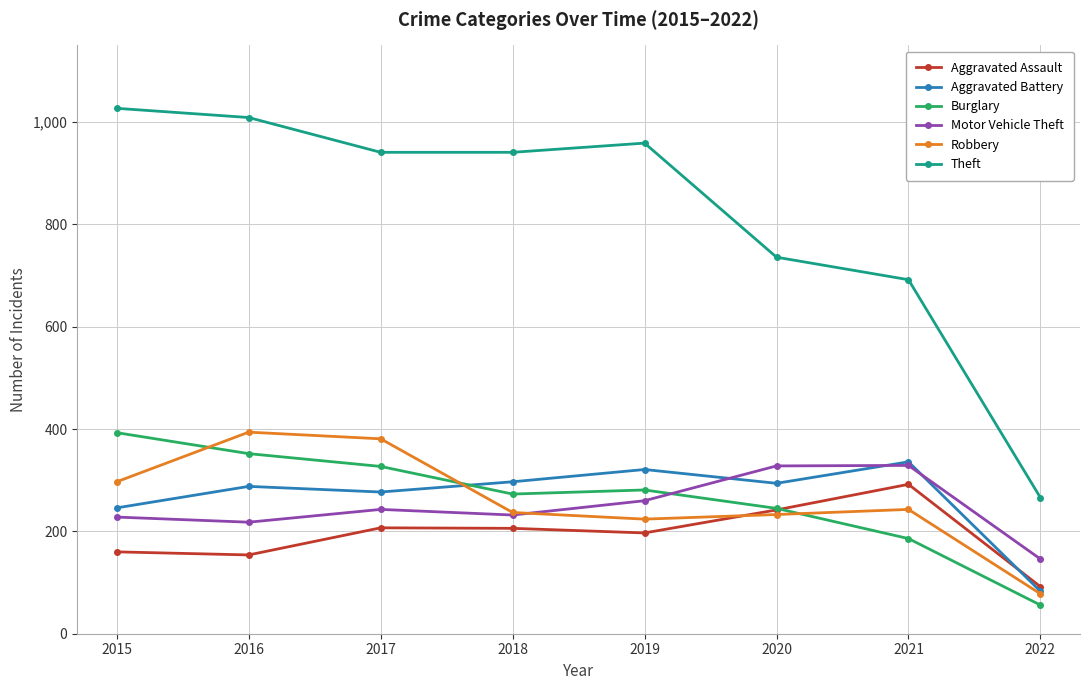

How many intersections are there between Burglary and Aggravated Assault?

1